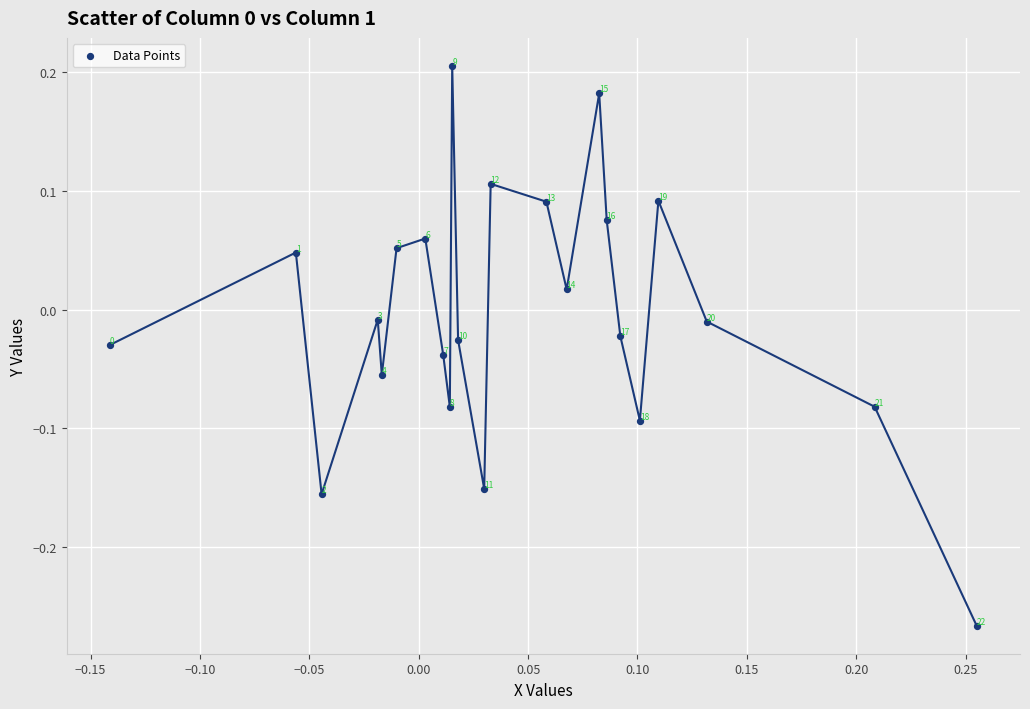

What is the range of Y values (max minus min)?

0.5